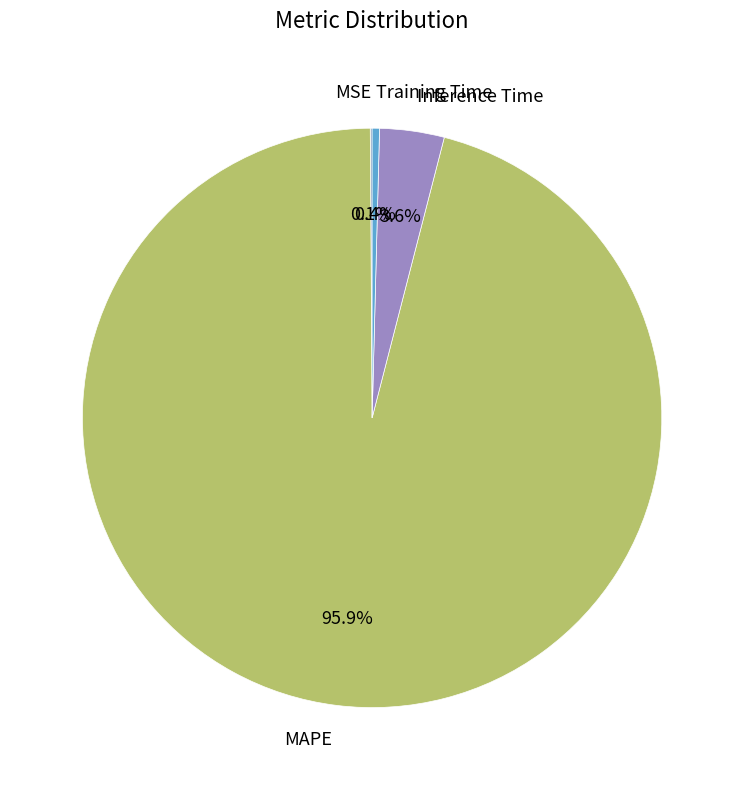

Combined, what portion of the pie is Training Time and MAPE?

96.3%